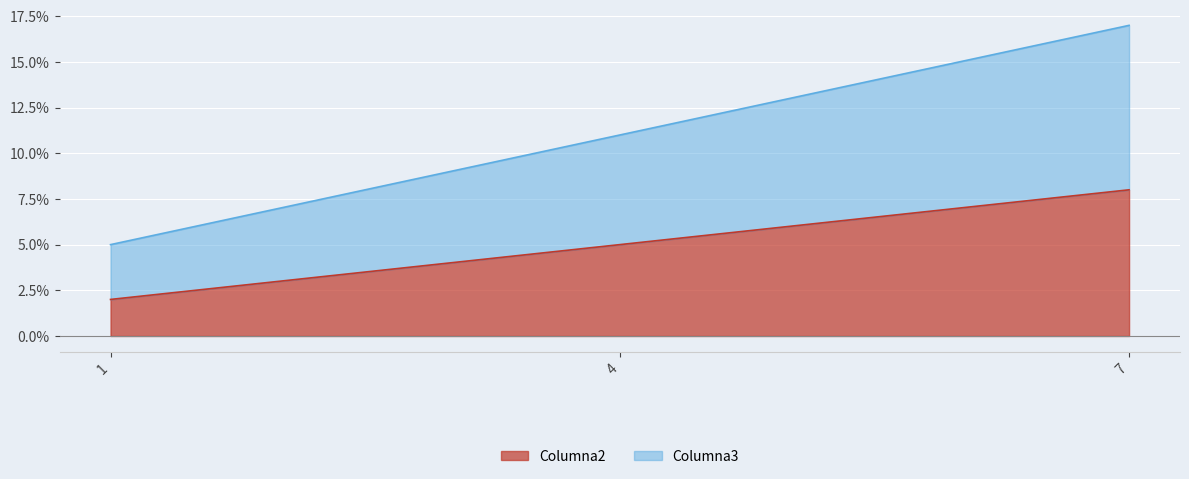

Which label corresponds to the largest value in the chart?

7